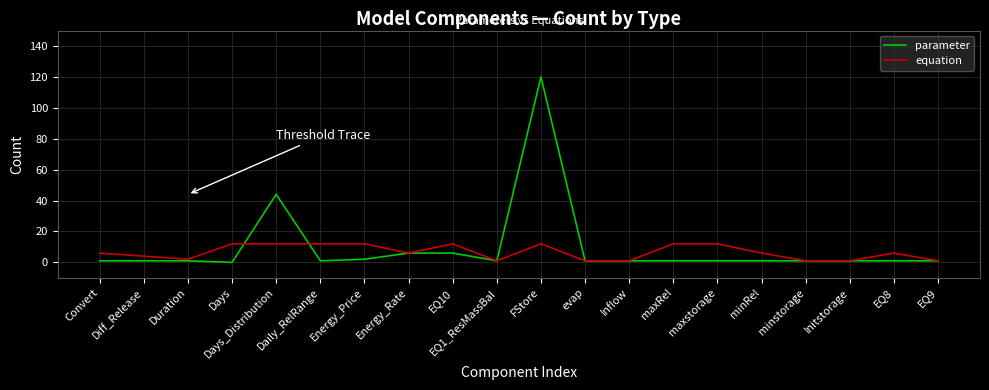

Reading left to right, extract all data points from this chart.

parameter: Convert=1	Diff_Release=1	Duration=1	Days=0	Days_Distribution=44	Daily_RelRange=1	Energy_Price=2	Energy_Rate=6	EQ10=6	EQ1_ResMassBal=1	FStore=120	evap=1	Inflow=1	maxRel=1	maxstorage=1	minRel=1	minstorage=1	Initstorage=1	EQ8=1	EQ9=1
equation: Convert=6	Diff_Release=4	Duration=2	Days=12	Days_Distribution=12	Daily_RelRange=12	Energy_Price=12	Energy_Rate=6	EQ10=12	EQ1_ResMassBal=1	FStore=12	evap=1	Inflow=1	maxRel=12	maxstorage=12	minRel=6	minstorage=1	Initstorage=1	EQ8=6	EQ9=1